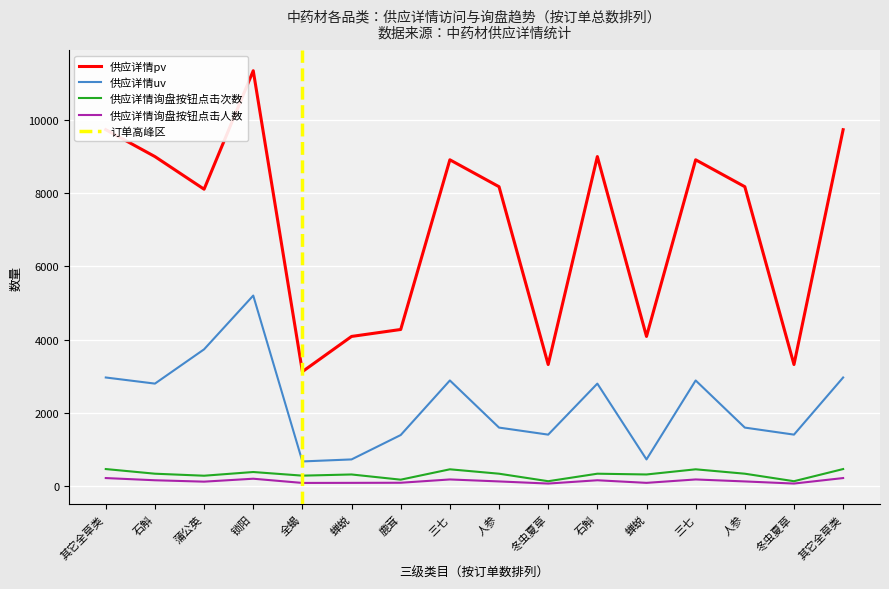

What is the sum of the 供应详情pv values at 其它全草类 and 蝉蜕?

13825